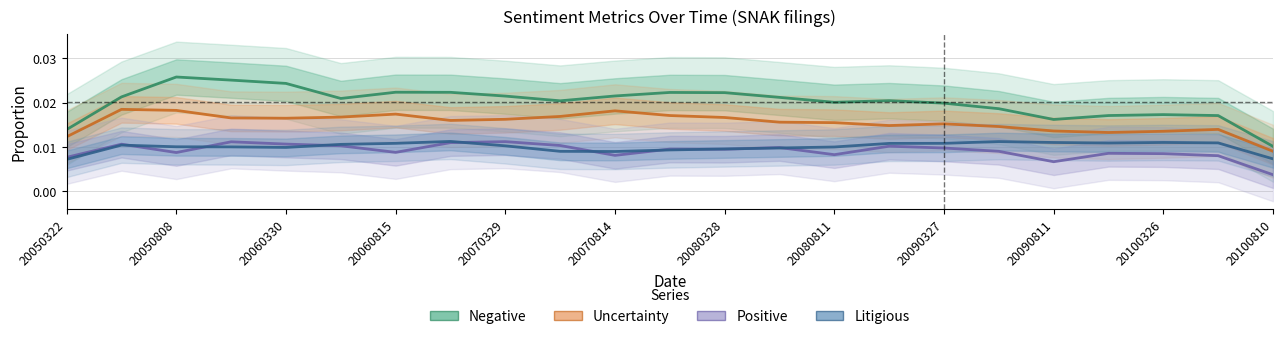

True or false: Uncertainty and Positive cross at least once.

False